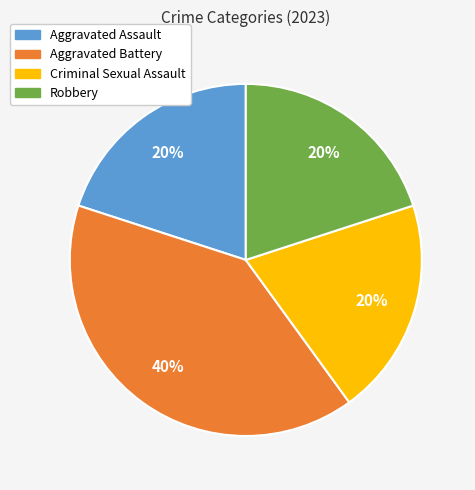

Which slice is the largest?

Aggravated Battery